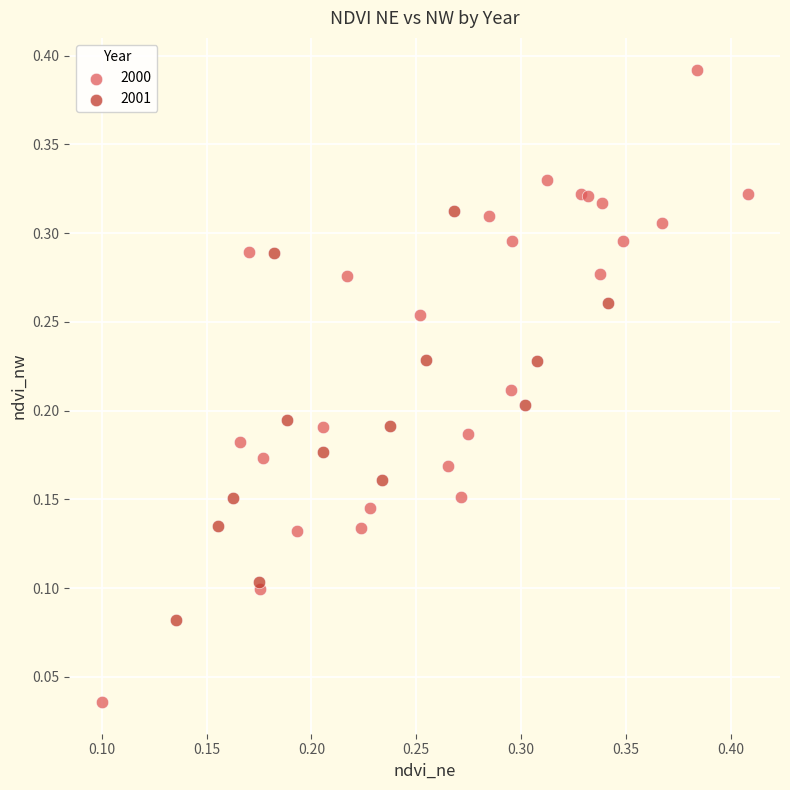

Which series contains the lowest Y value?

2000